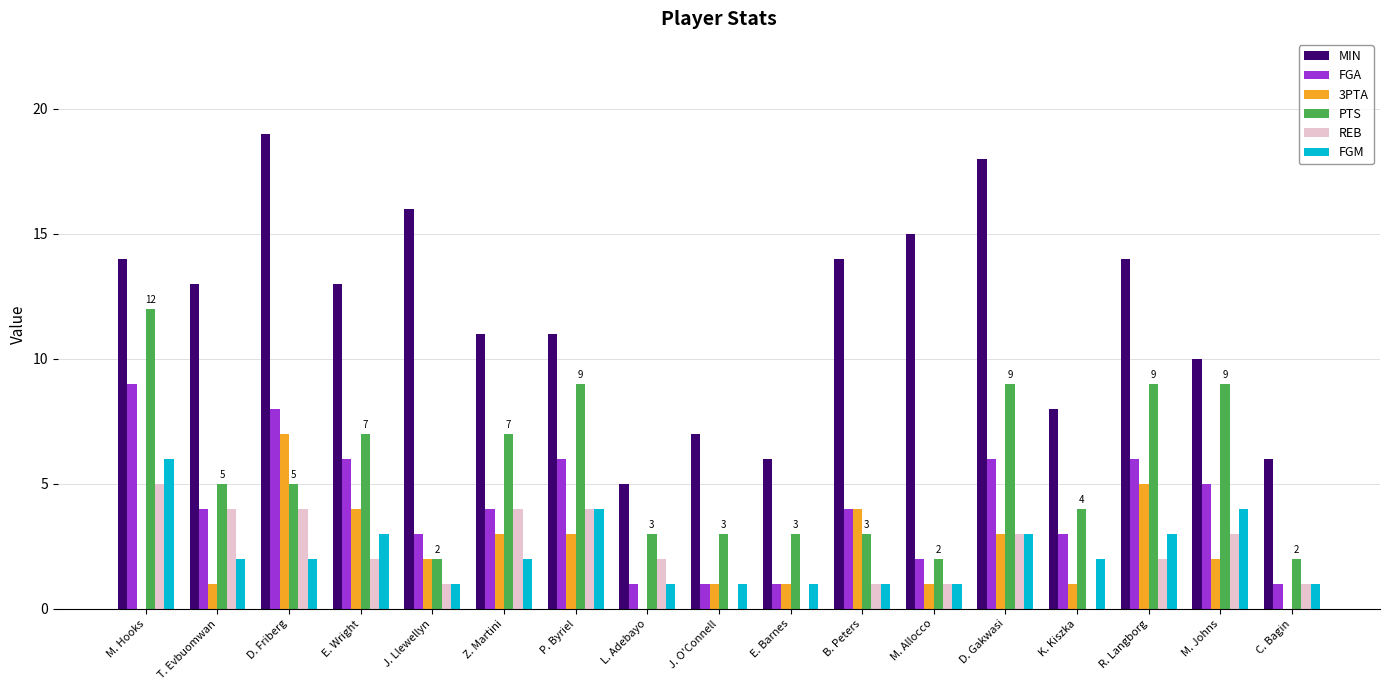

Are the bars horizontal?

No